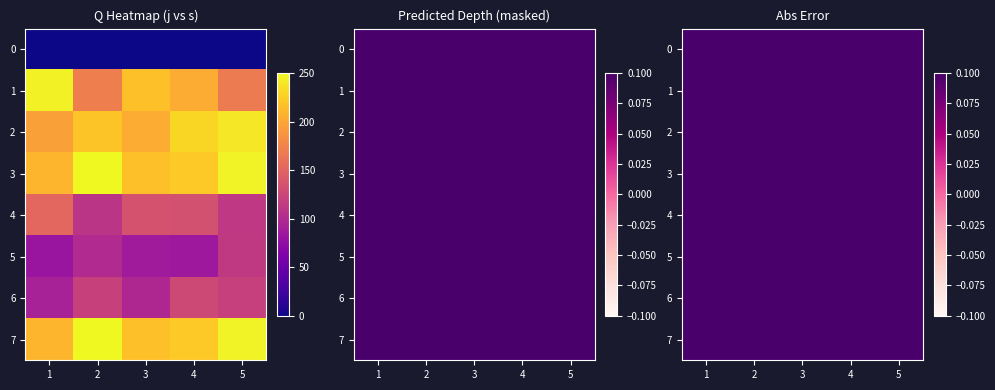

Which has a higher value, j=2 or j=5?

j=2